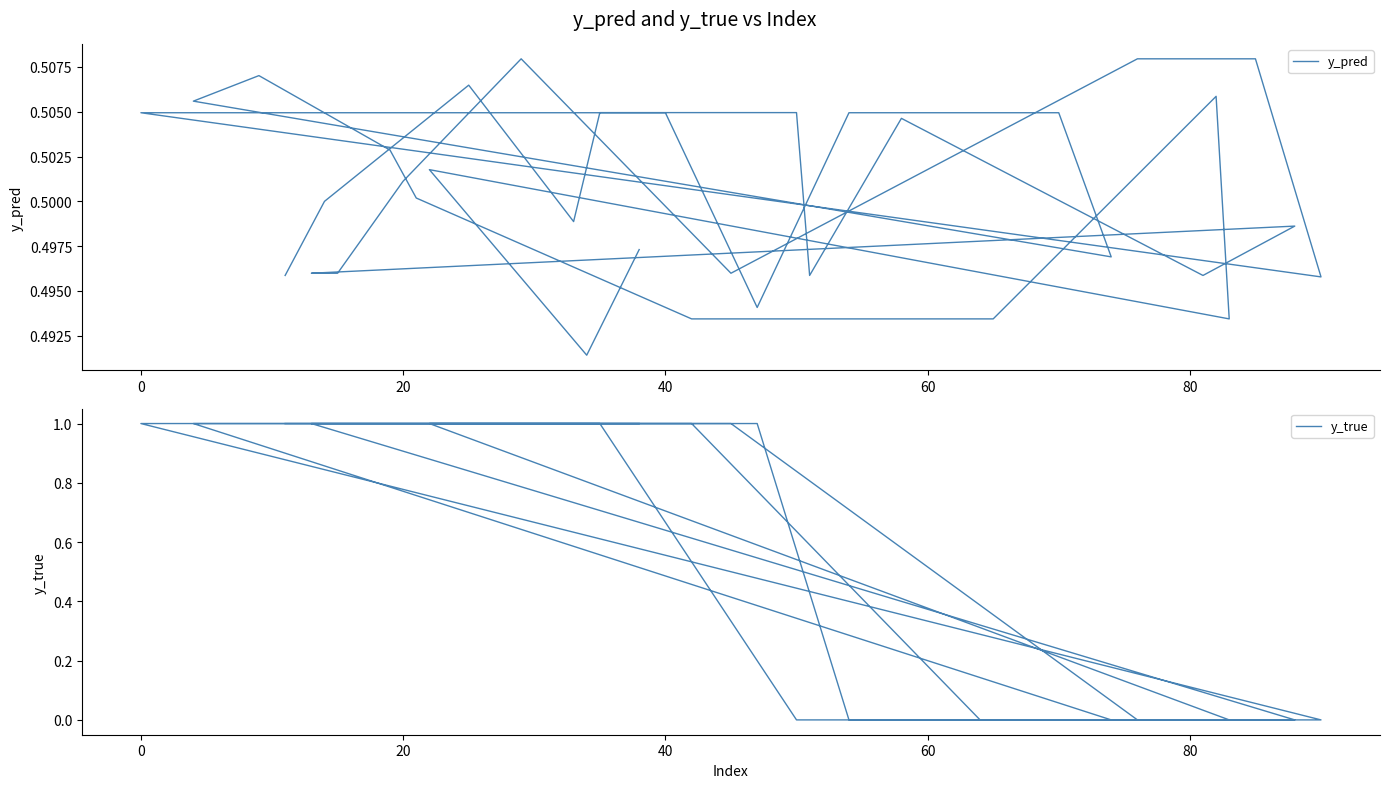

The value of y_true at 34 is -0.7. True or false?

False